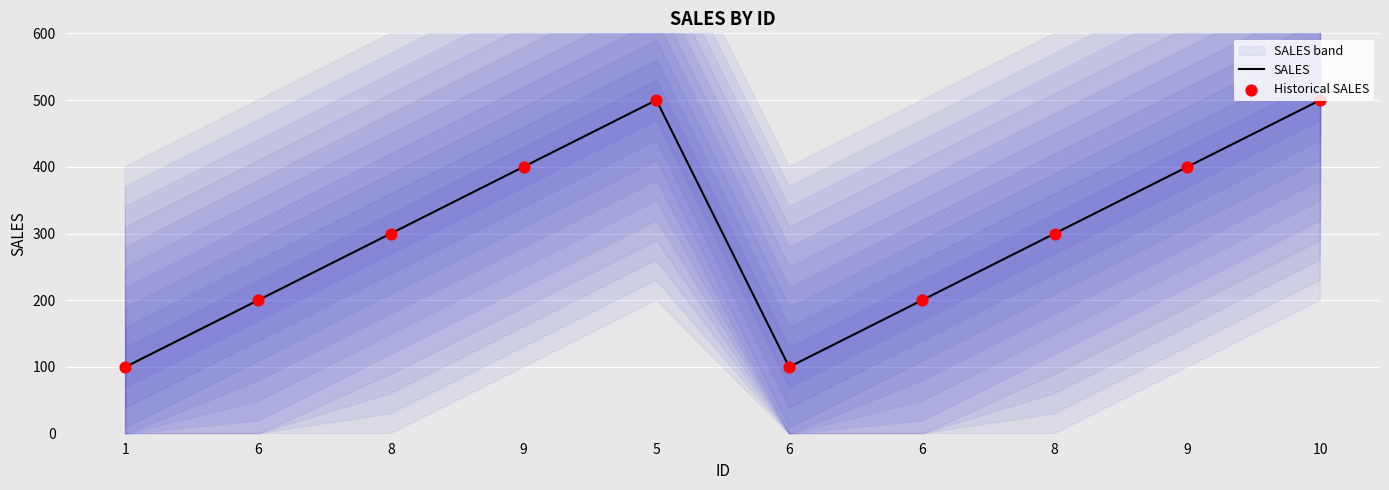

What are all the series names shown in the legend?

SALES, Historical SALES